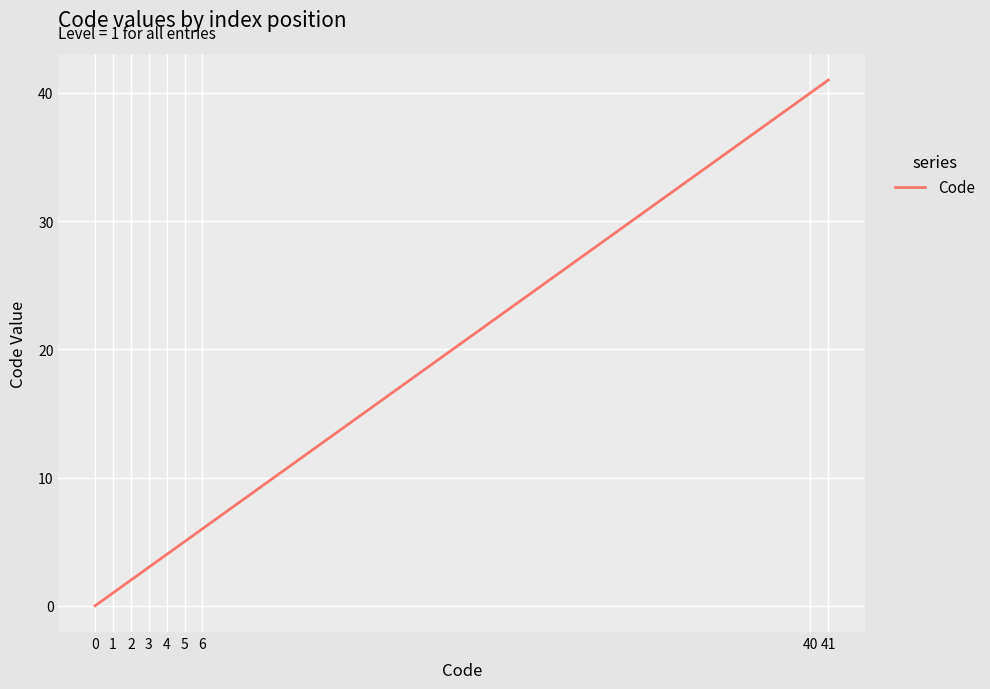

What is the sum of all values?

102